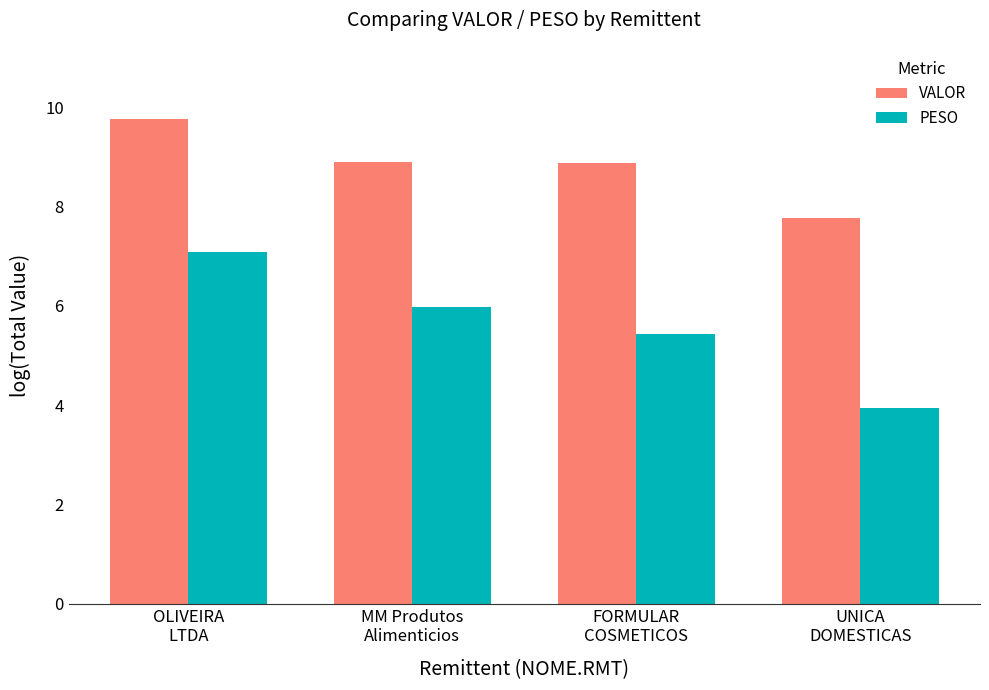

At how many categories does at least one series exceed 8?

3